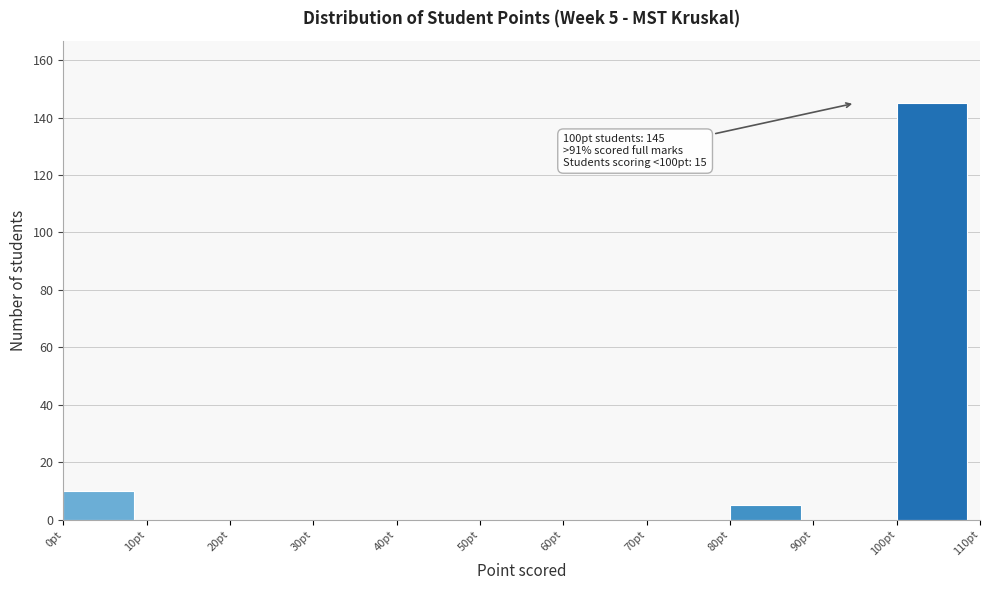

Over which range of the x-axis is the bar tallest?

100 to 110